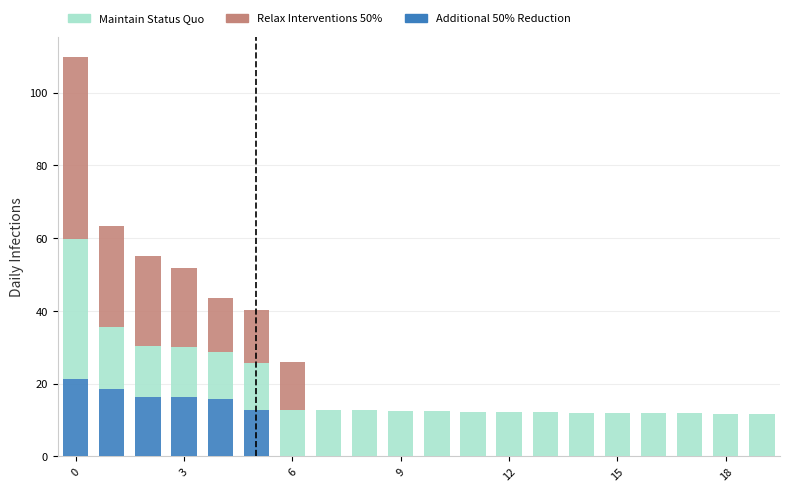

What is the maximum value for Additional 50% Reduction?

21.3